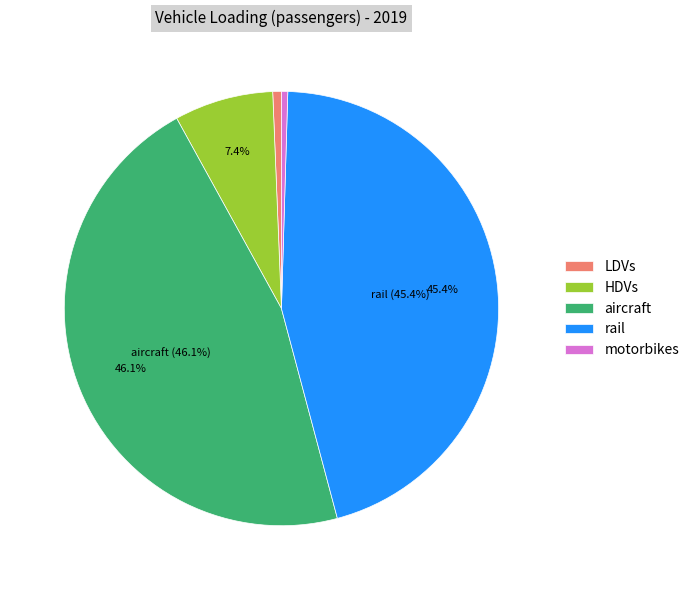

Between LDVs and rail, which is larger?

rail